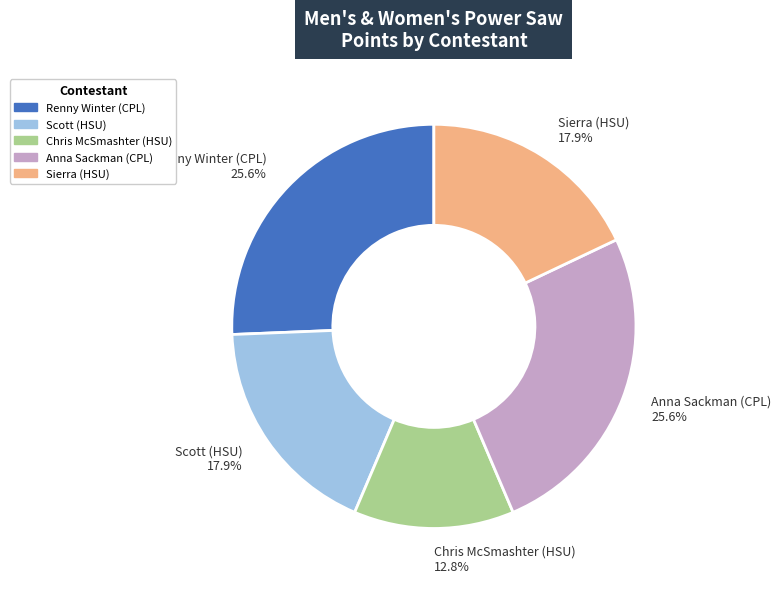

What percentage is NOT represented by Chris McSmashter (HSU)?

87.2%